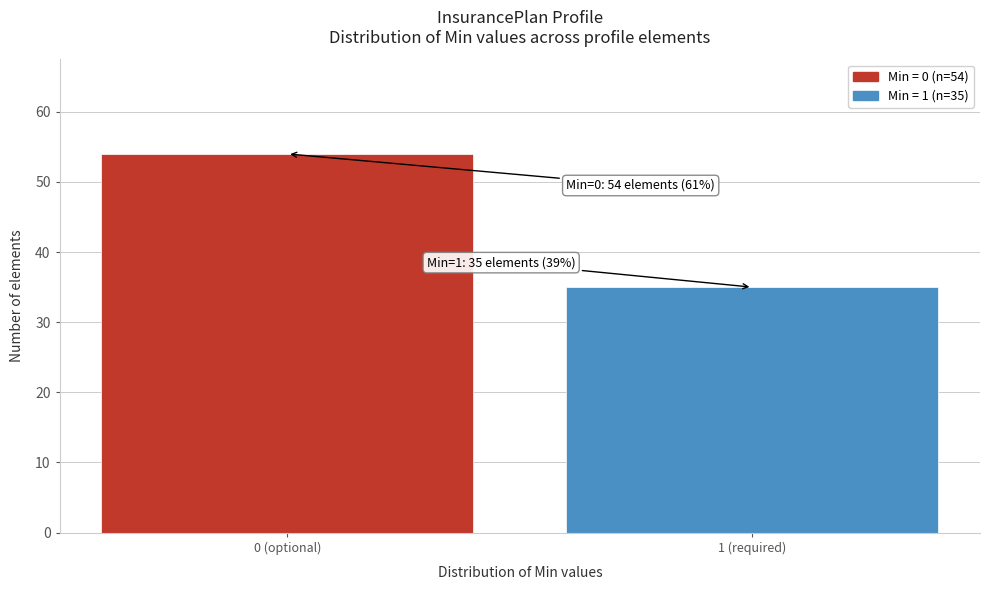

Reading left to right, extract all data points from this chart.

0 (optional)=54	1 (required)=35